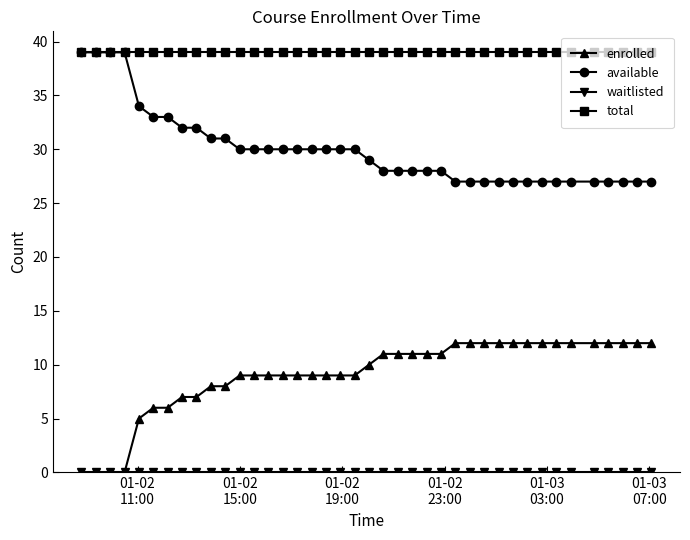

What is the lowest value of the available series?

27